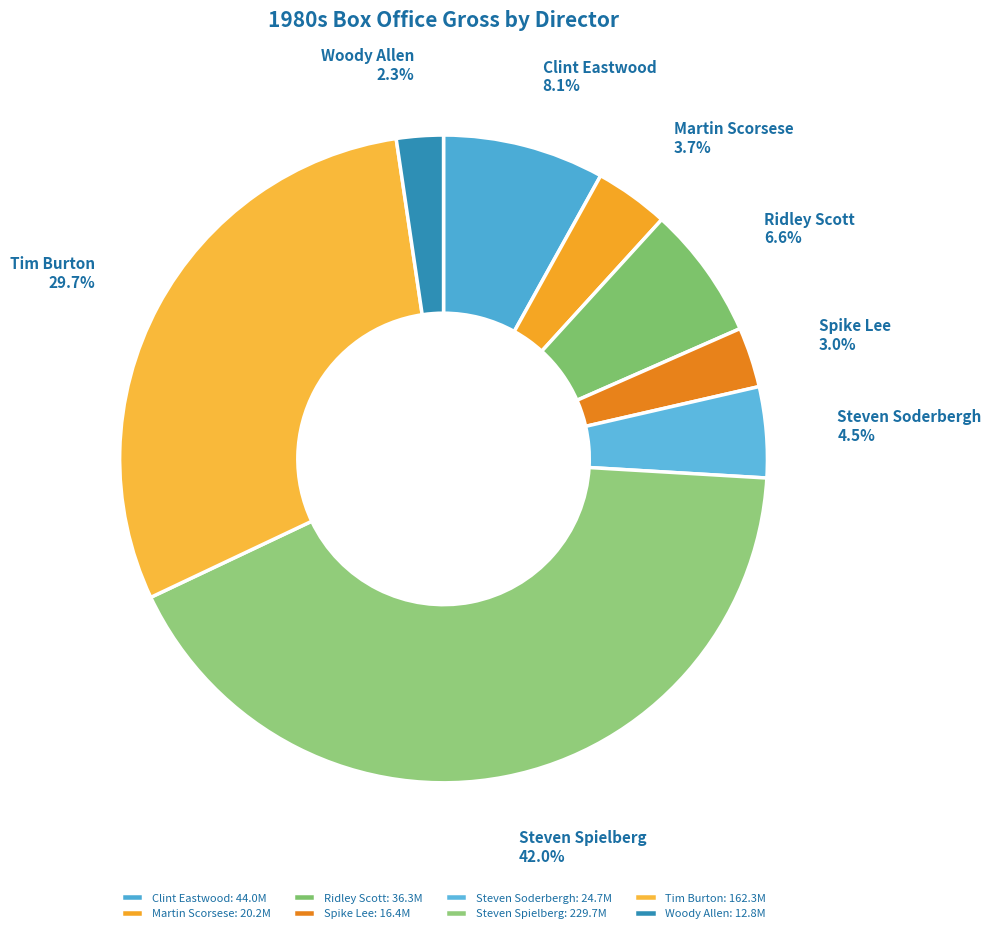

To the nearest percent, what is the combined percentage of Steven Soderbergh and Tim Burton?

34%